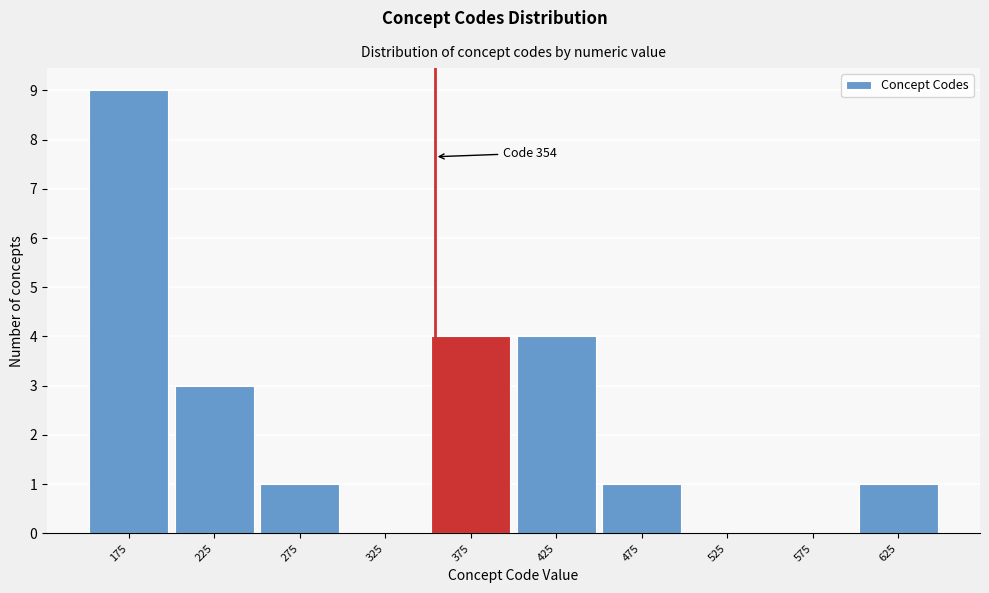

Over which range of the x-axis is the bar tallest?

150 to 200